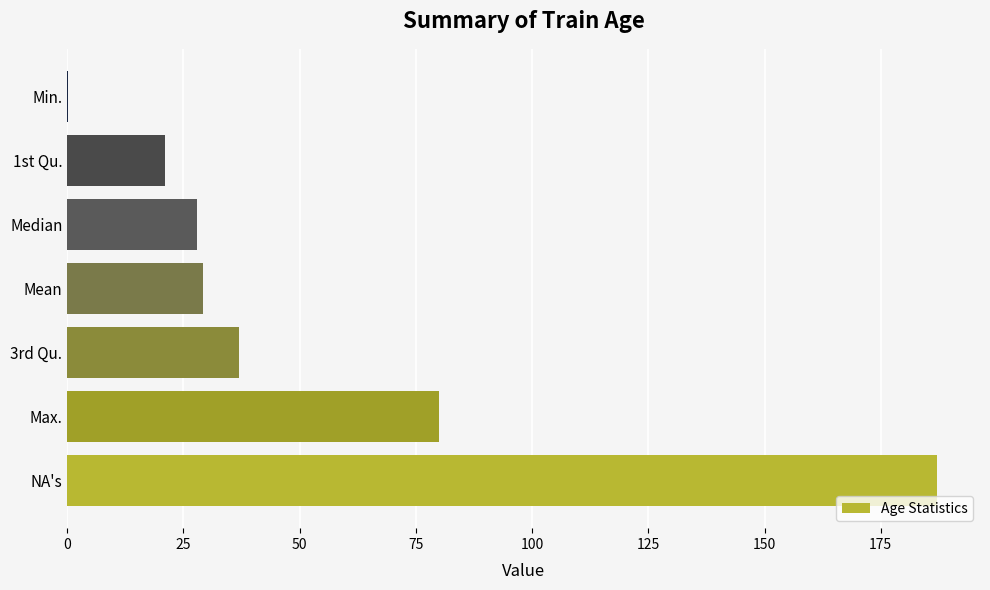

Reading top to bottom, extract all data points from this chart.

Min.=0.2	1st Qu.=21.0	Median=28.0	Mean=29.1	3rd Qu.=37.0	Max.=80.0	NA's=187.0